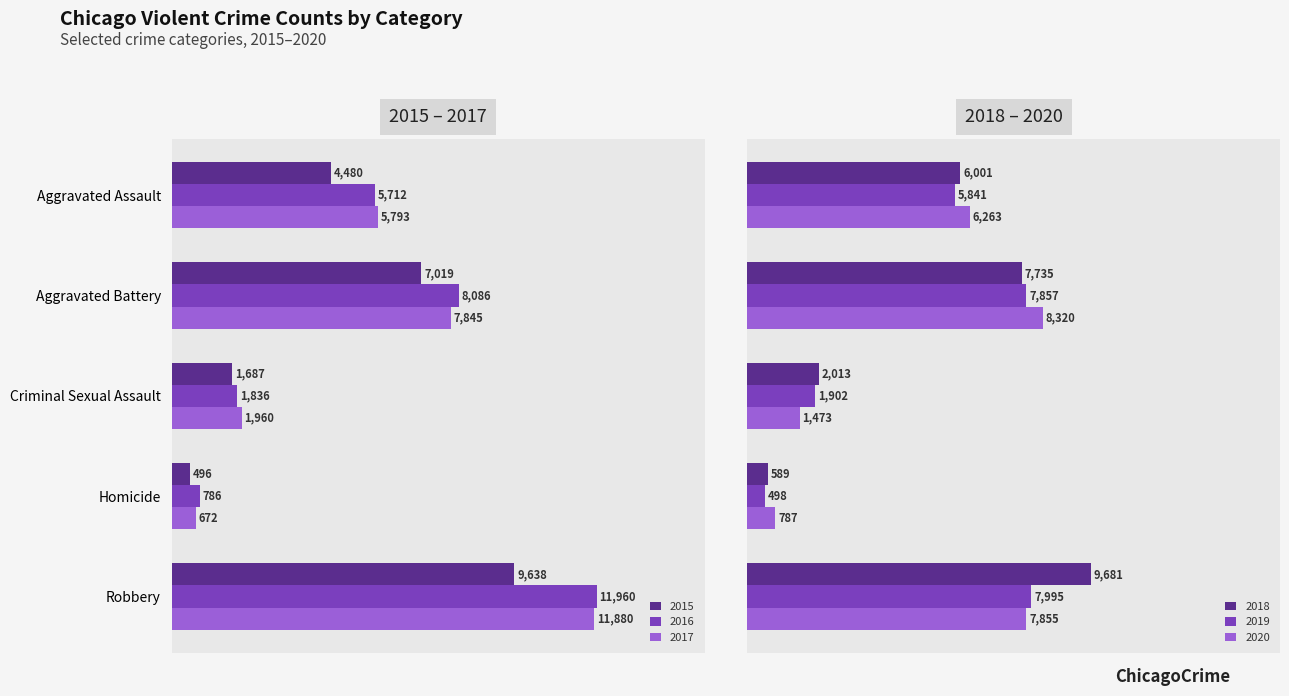

Reading right to left, what are all the values shown in this chart?

2015: 9638	496	1687	7019	4480
2016: 11960	786	1836	8086	5712
2017: 11880	672	1960	7845	5793
2018: 9681	589	2013	7735	6001
2019: 7995	498	1902	7857	5841
2020: 7855	787	1473	8320	6263